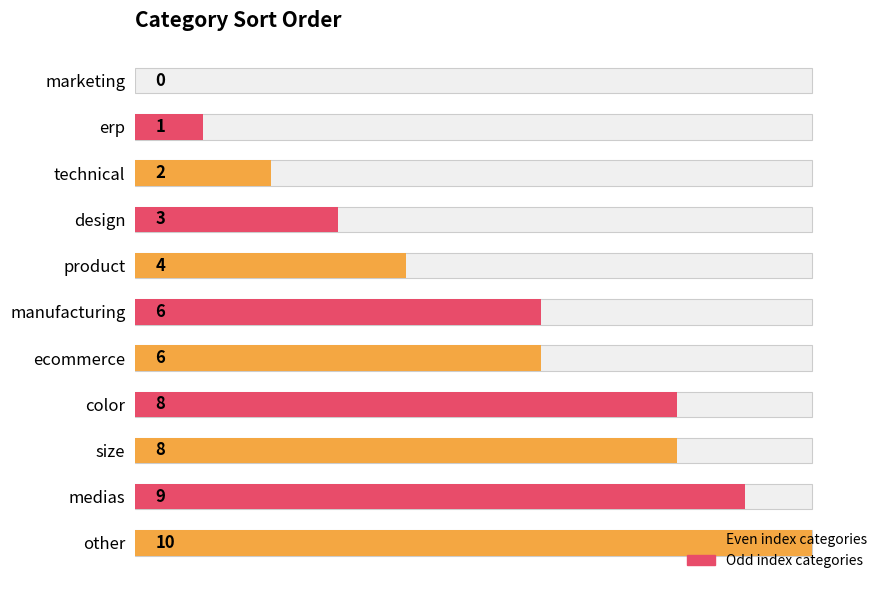

What is the greatest value displayed?

10